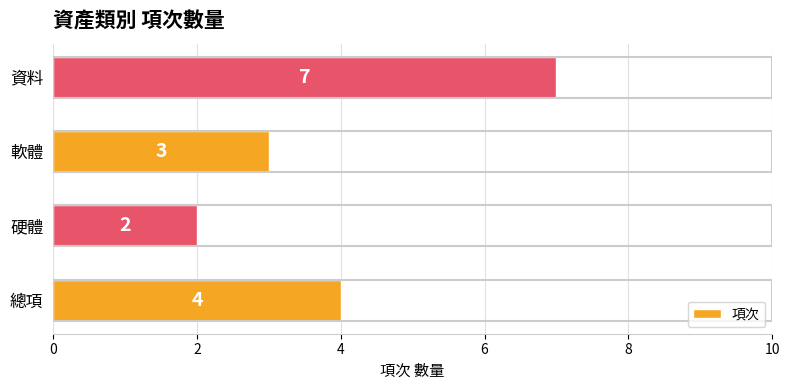

How many distinct data groups are displayed?

1